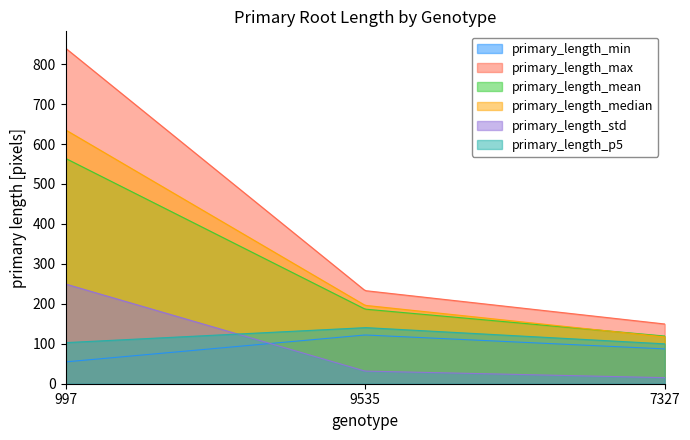

Reading right to left, list all the values displayed in this chart.

primary_length_min: 7327=87.2	9535=122.0	997=54.6
primary_length_max: 7327=149.5	9535=233.0	997=840.0
primary_length_mean: 7327=119.4	9535=186.7	997=564.1
primary_length_median: 7327=117.1	9535=196.2	997=635.5
primary_length_std: 7327=15.2	9535=31.6	997=249.7
primary_length_p5: 7327=99.9	9535=140.6	997=102.8